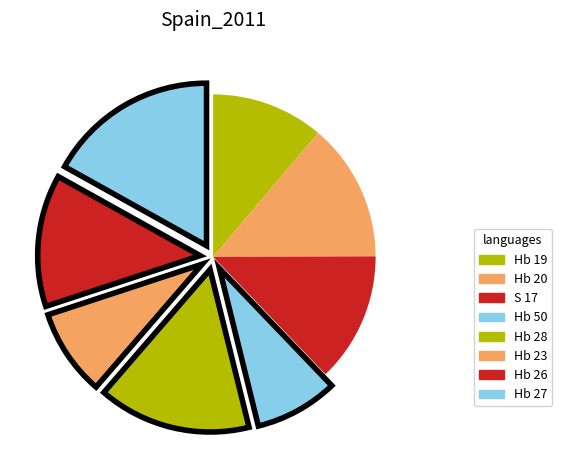

Is it true that Hb 20 is 14% of the pie?

True